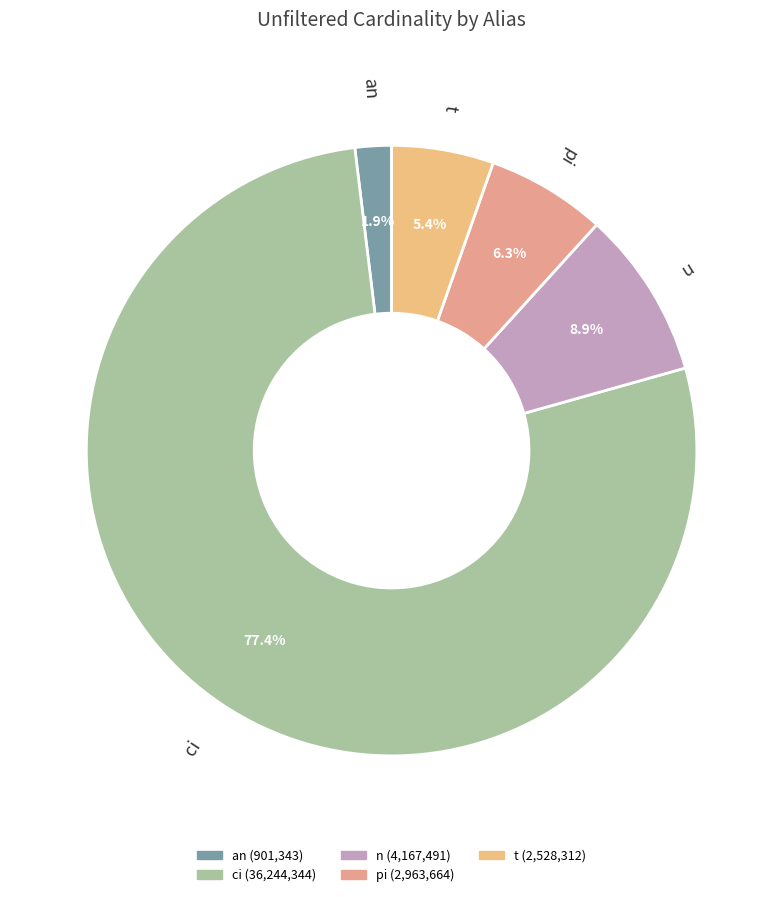

What percentage is NOT represented by pi?

93.7%